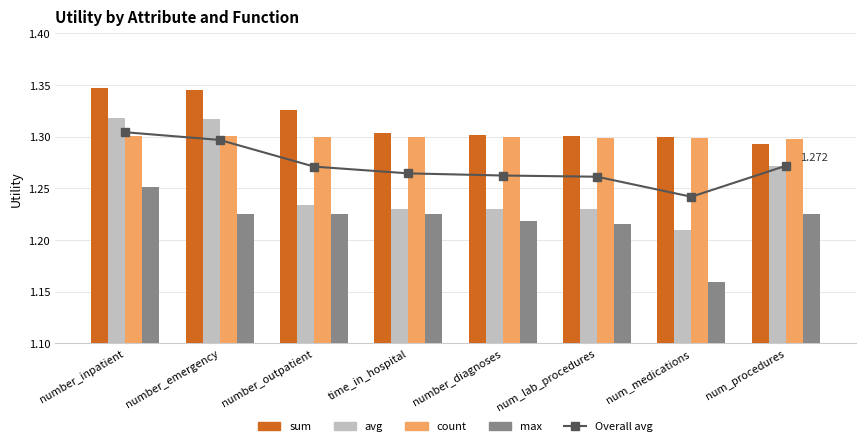

Are the bars grouped side by side (vs. stacked)?

Yes